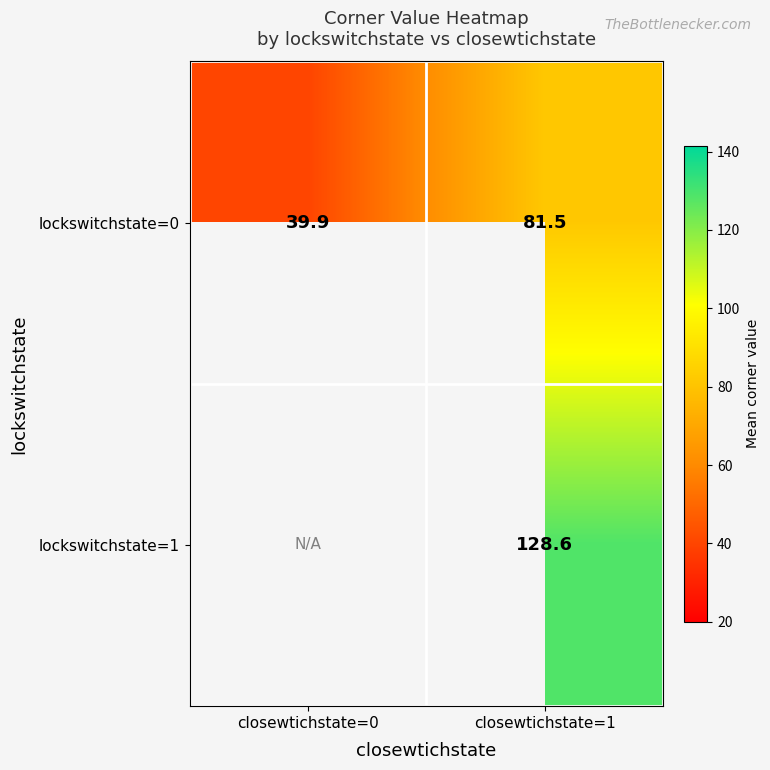

Rank the series by their maximum value, from lowest to highest.

lockswitchstate=0, lockswitchstate=1